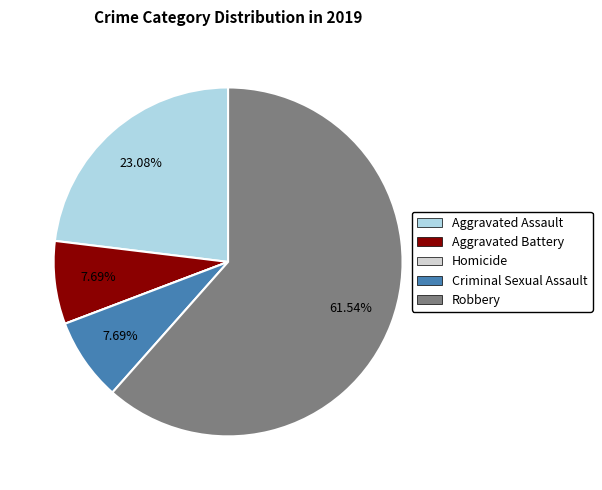

Between Robbery and Criminal Sexual Assault, which is larger?

Robbery